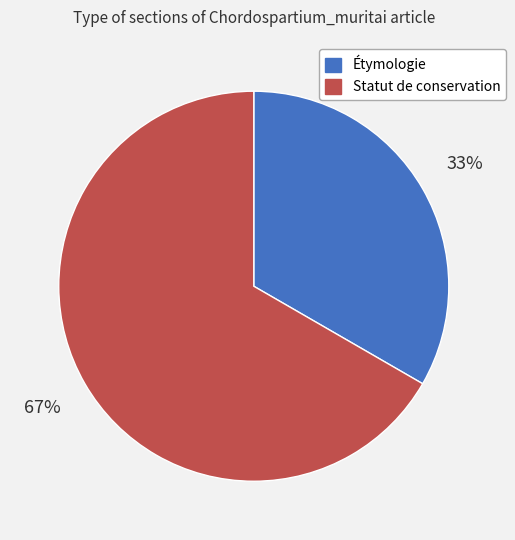

Which slice is the smallest?

Étymologie